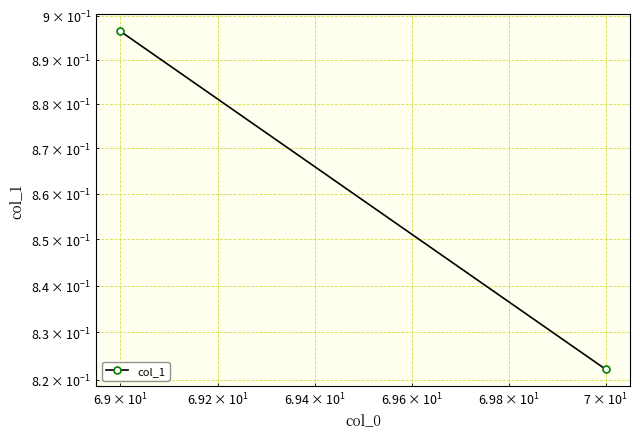

Reading left to right, list all the values displayed in this chart.

0.9	0.8